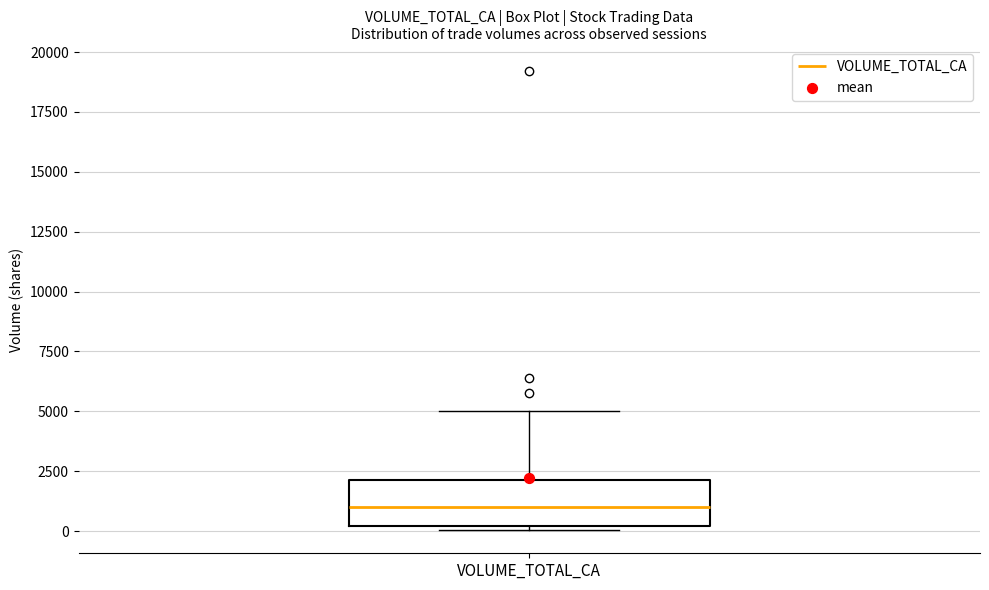

Read this box plot against the y-axis: the position of the median line, the range covered by the box, and the ends of both whiskers. The values are not printed on the chart, so give them approximately, as read against the axis.

median 1000, box 0 to 2000, whiskers 0 (just below the box's lower edge) to 5000